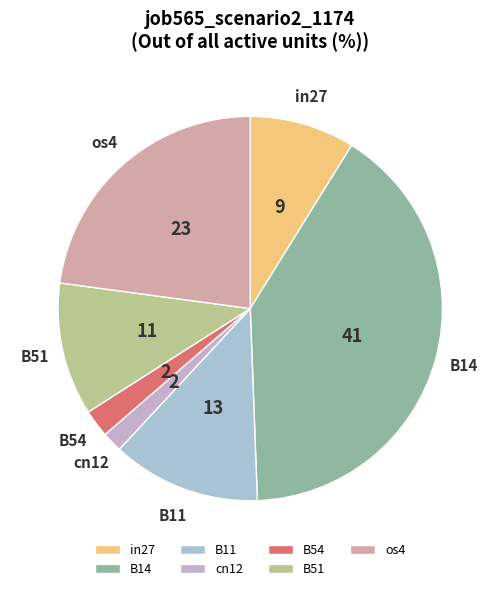

True or false: B51 accounts for 11% of the total.

True